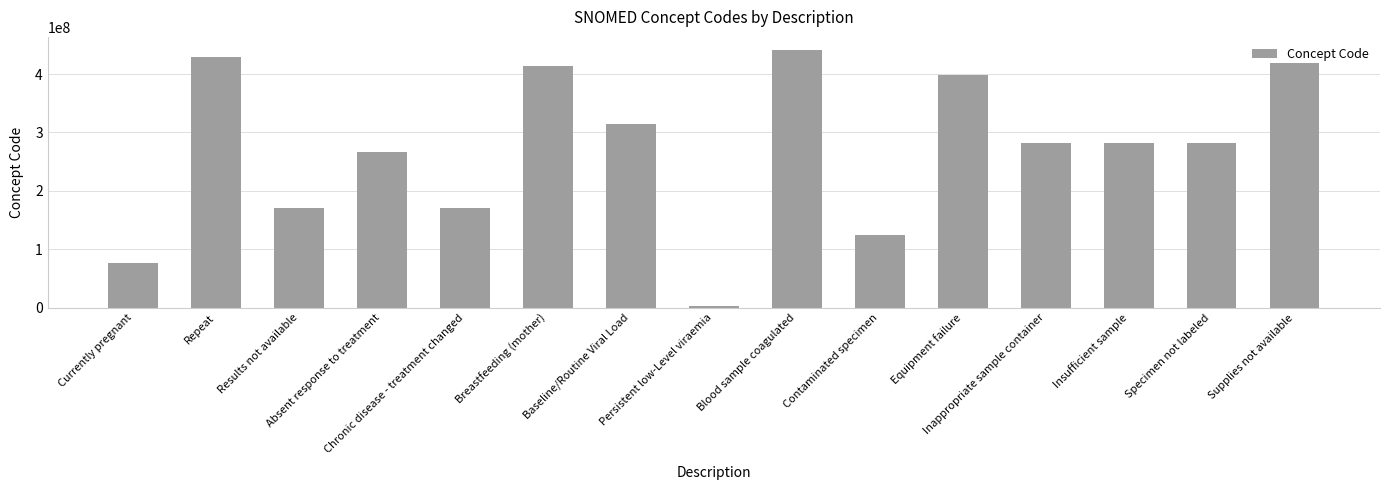

The value at Results not available is 171111007. True or false?

True